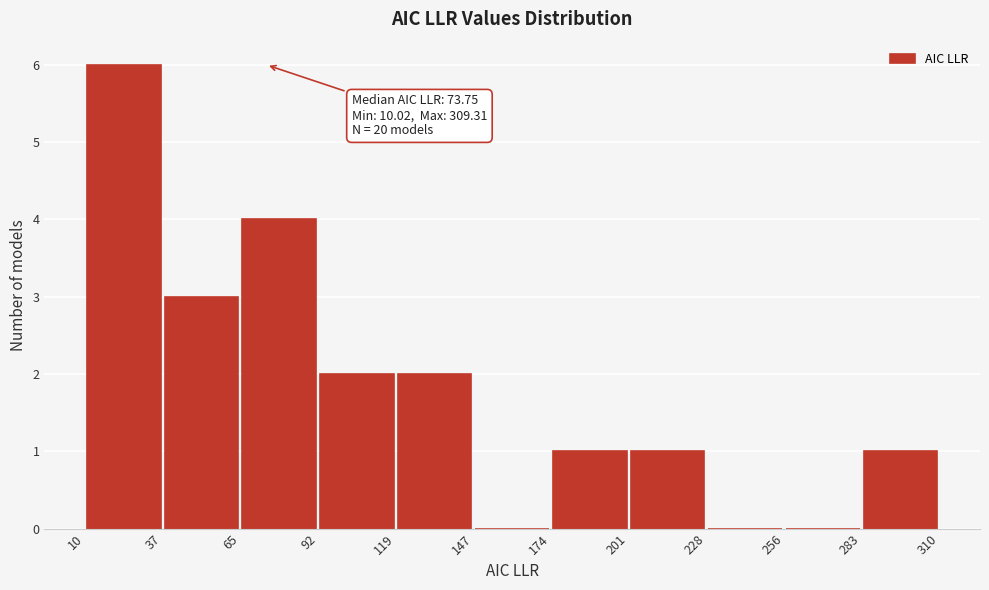

Over which range of the x-axis is the bar tallest?

10 to 37